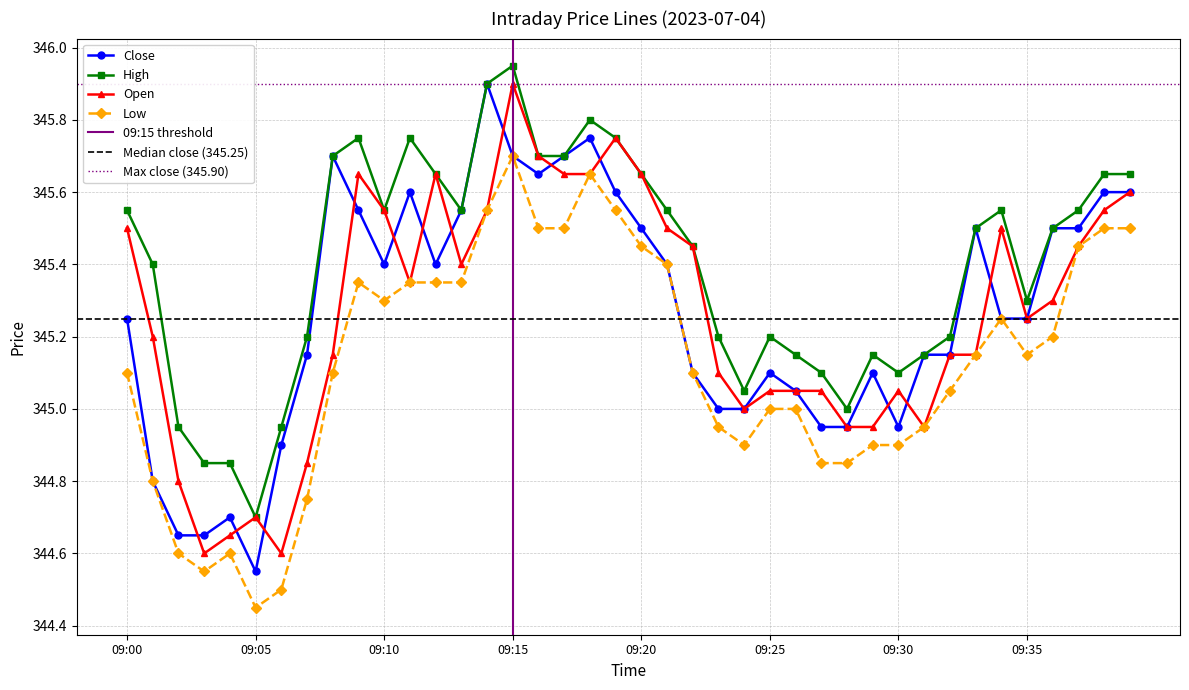

How many lines are shown in the chart?

4